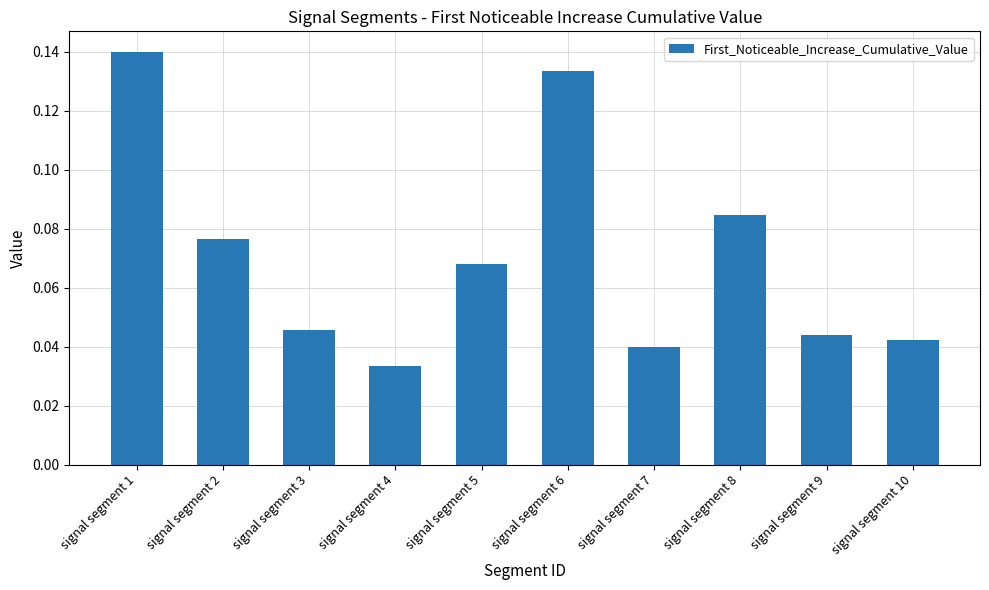

Which has a higher value, signal segment 3 or signal segment 1?

signal segment 1